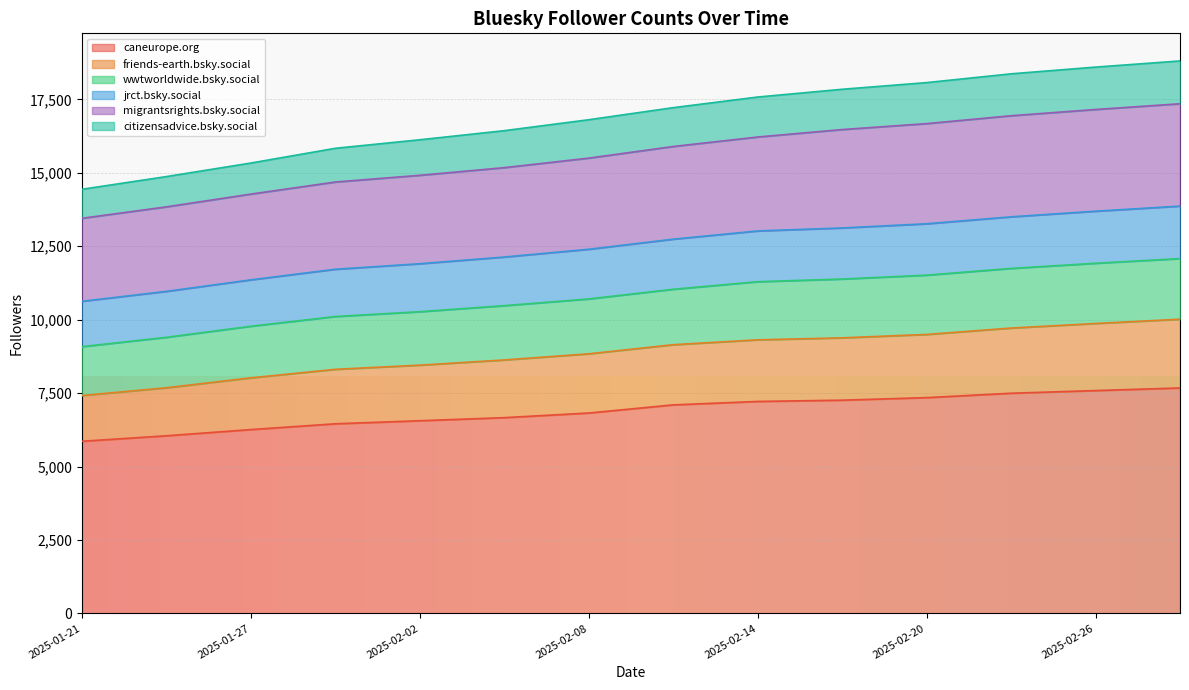

What is the highest value of the caneurope.org series?

7674